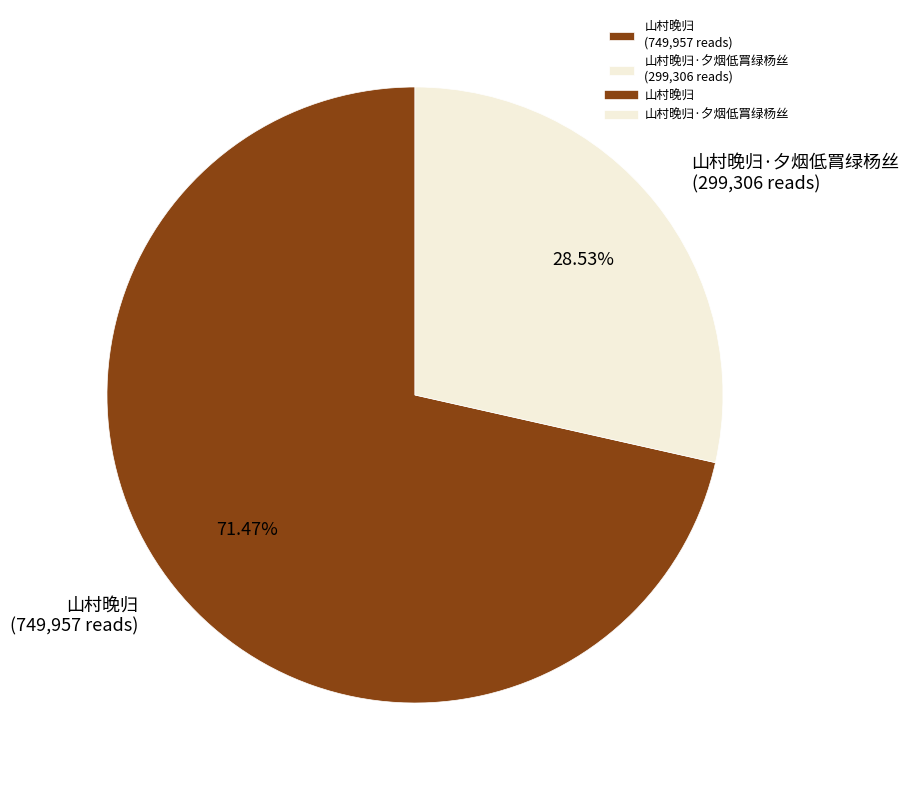

Between 山村晚归·夕烟低罥绿杨丝 (299,306 reads) and 山村晚归 (749,957 reads), which is larger?

山村晚归 (749,957 reads)